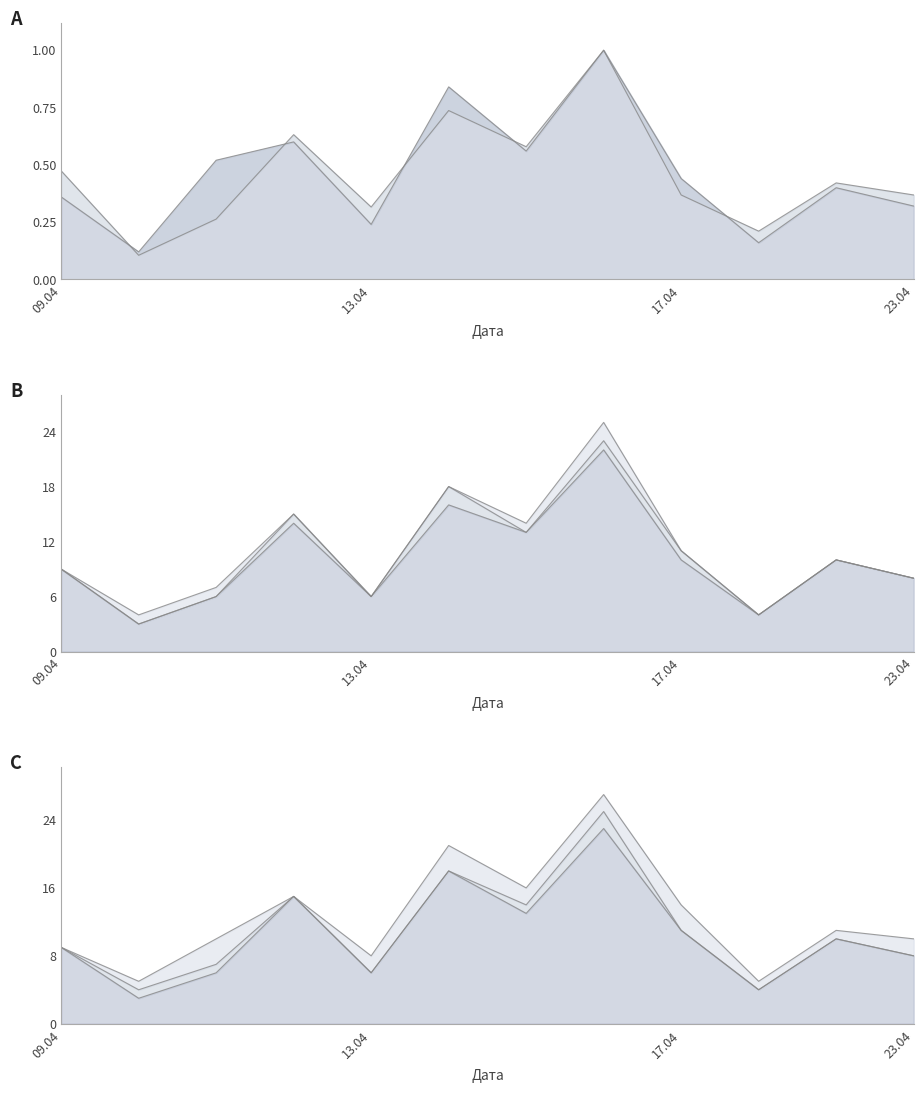

What is the value of the 14.04 12:00 point at the 12th from the left?

8.0